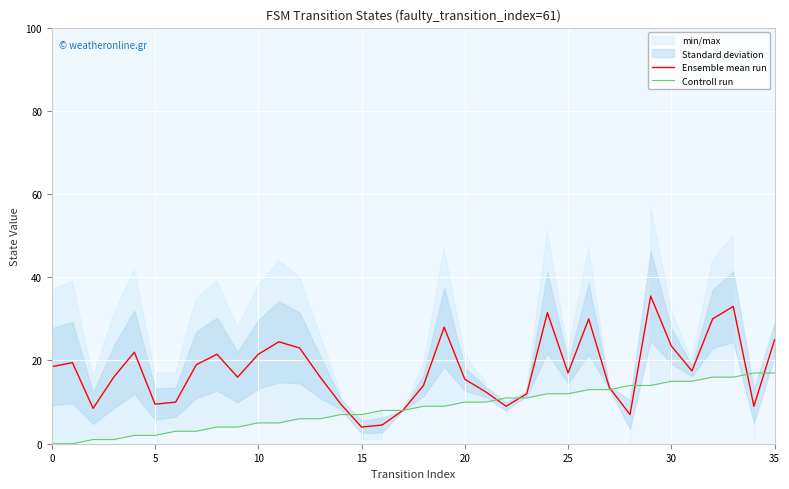

Is this an area chart (filled region under the line)?

No